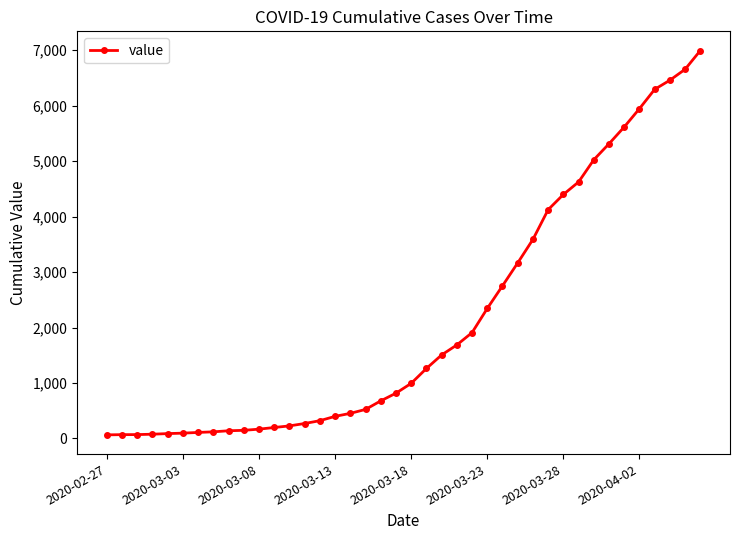

What is the difference between the second highest and minimum values?

6593